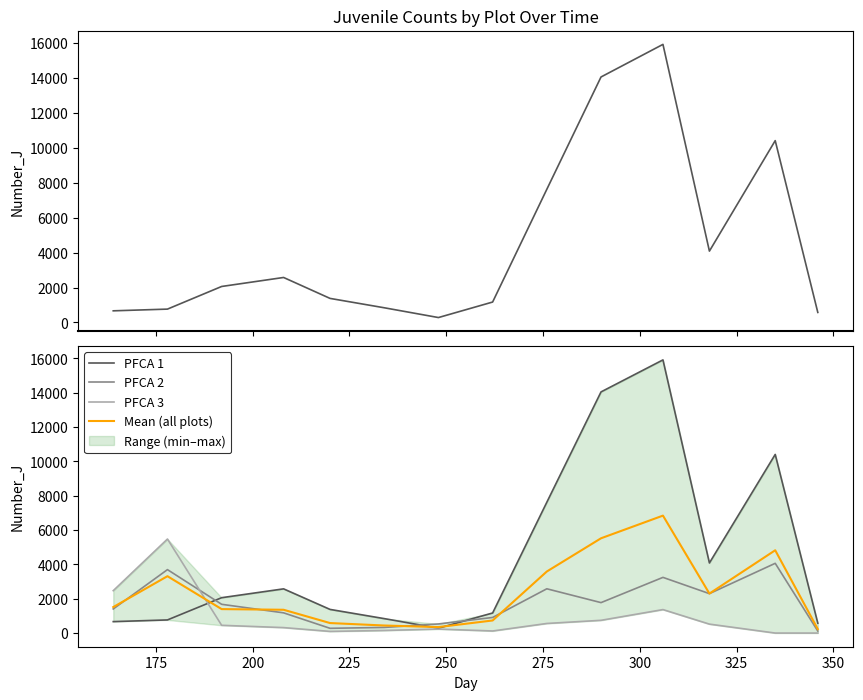

Is the value of PFCA 3 at 225 greater than the value of Mean (all plots) at 225?

No